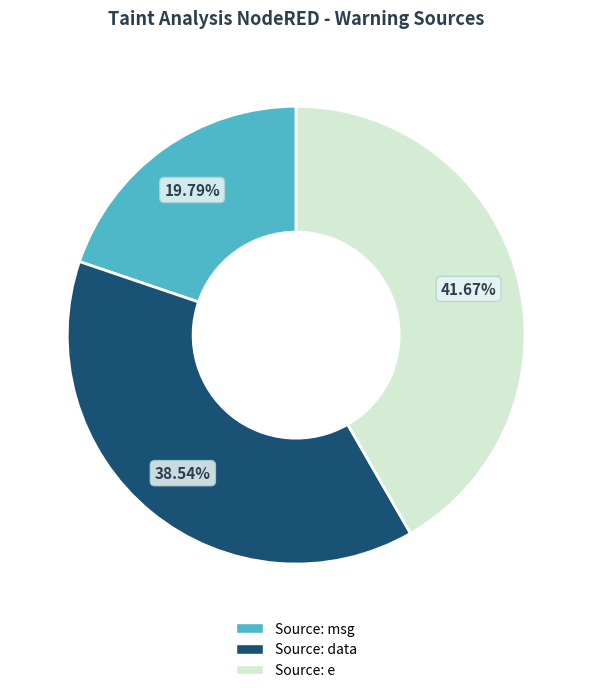

Is it true that Source: msg is 20% of the pie?

True